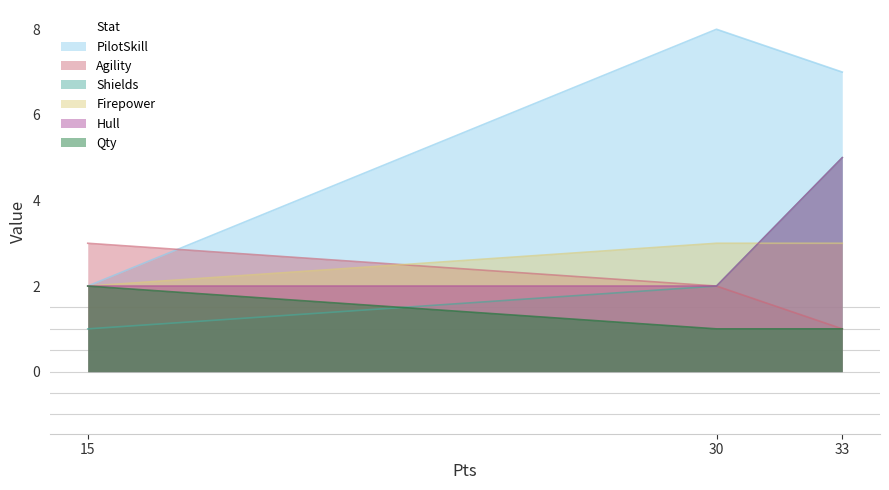

What is the value of the Agility point at the 1st from the left?

3